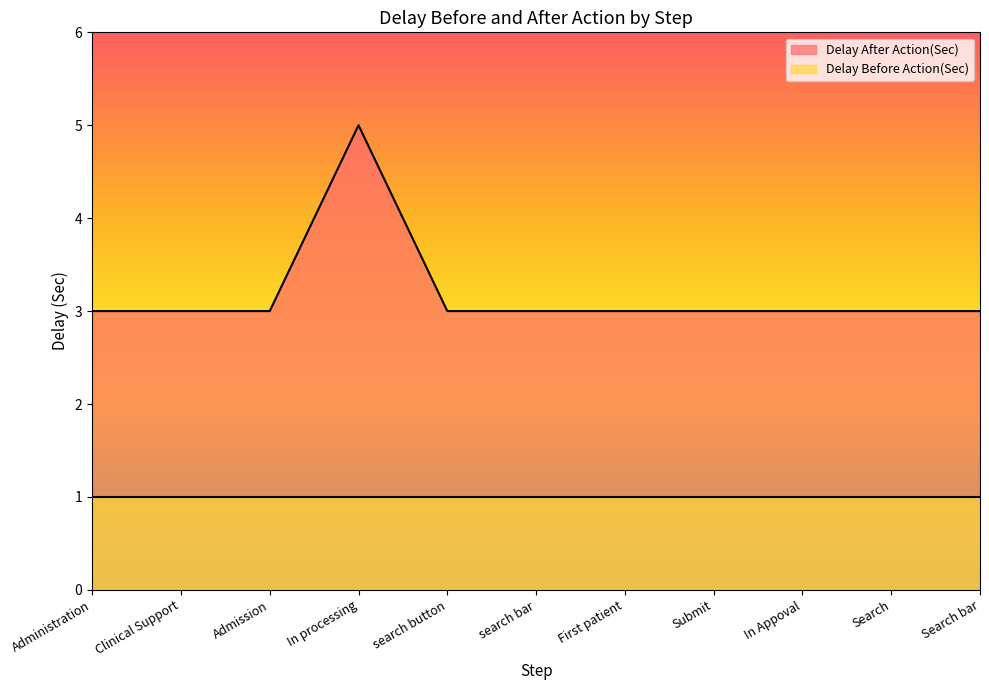

Which series has the widest spread of values?

Delay After Action(Sec)